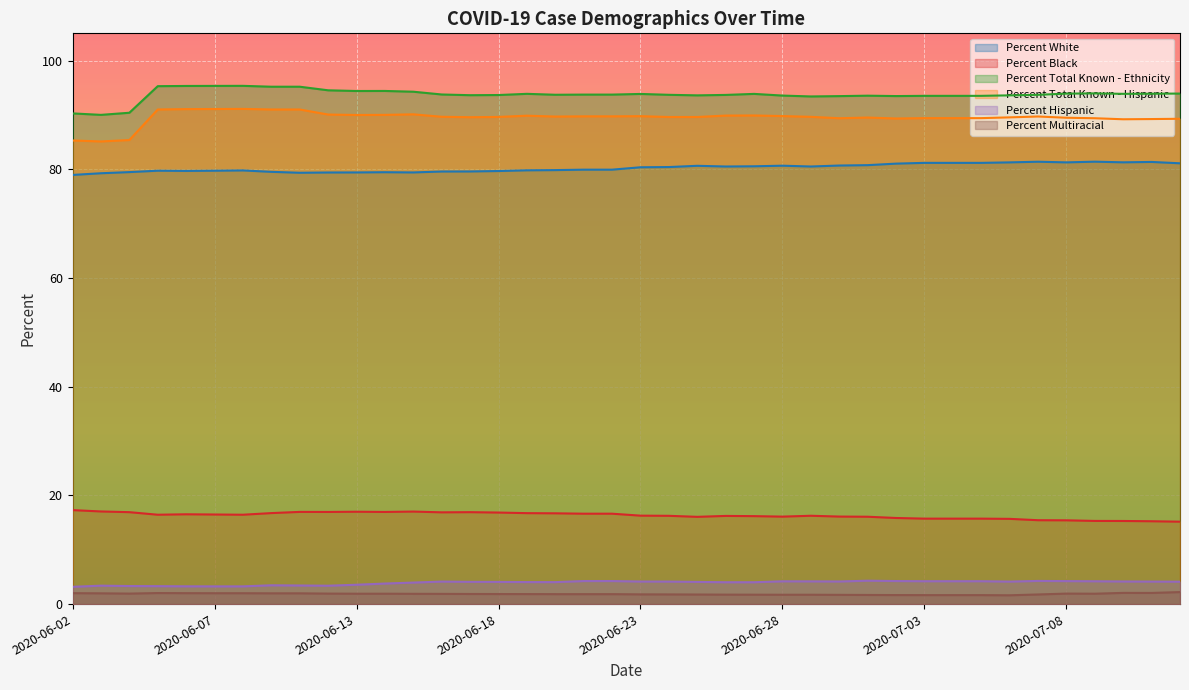

How many series are shown in this chart?

6